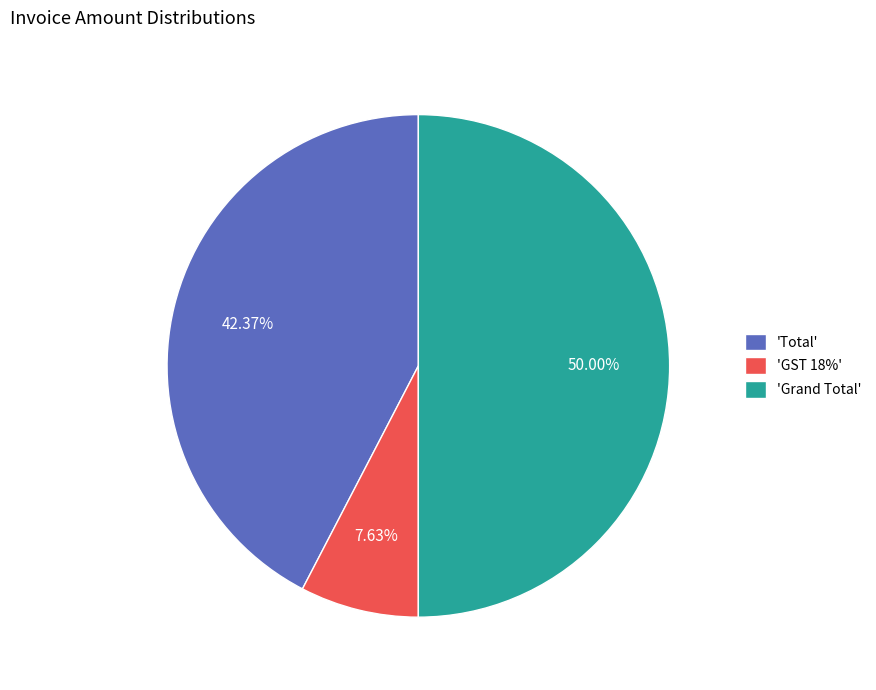

Count the number of slices in the pie.

3